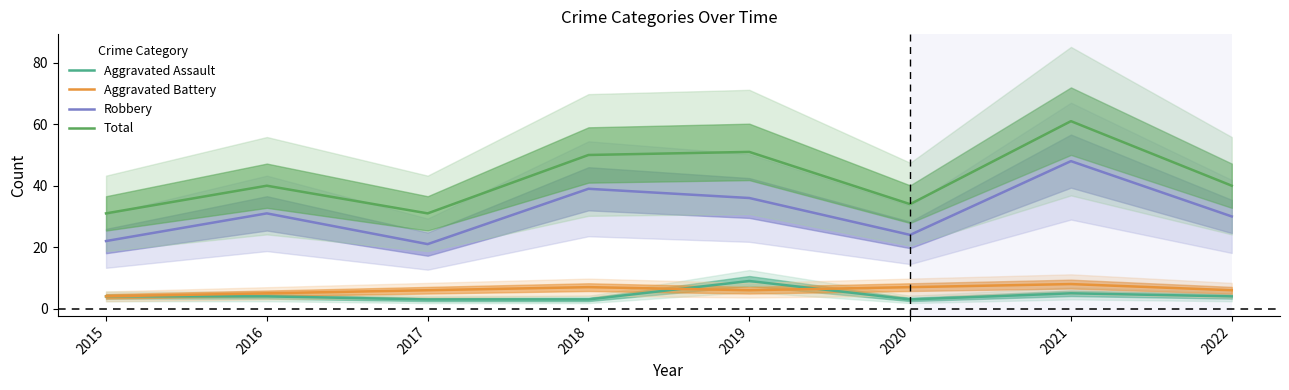

What is the difference between the highest and lowest values at 2019?

45